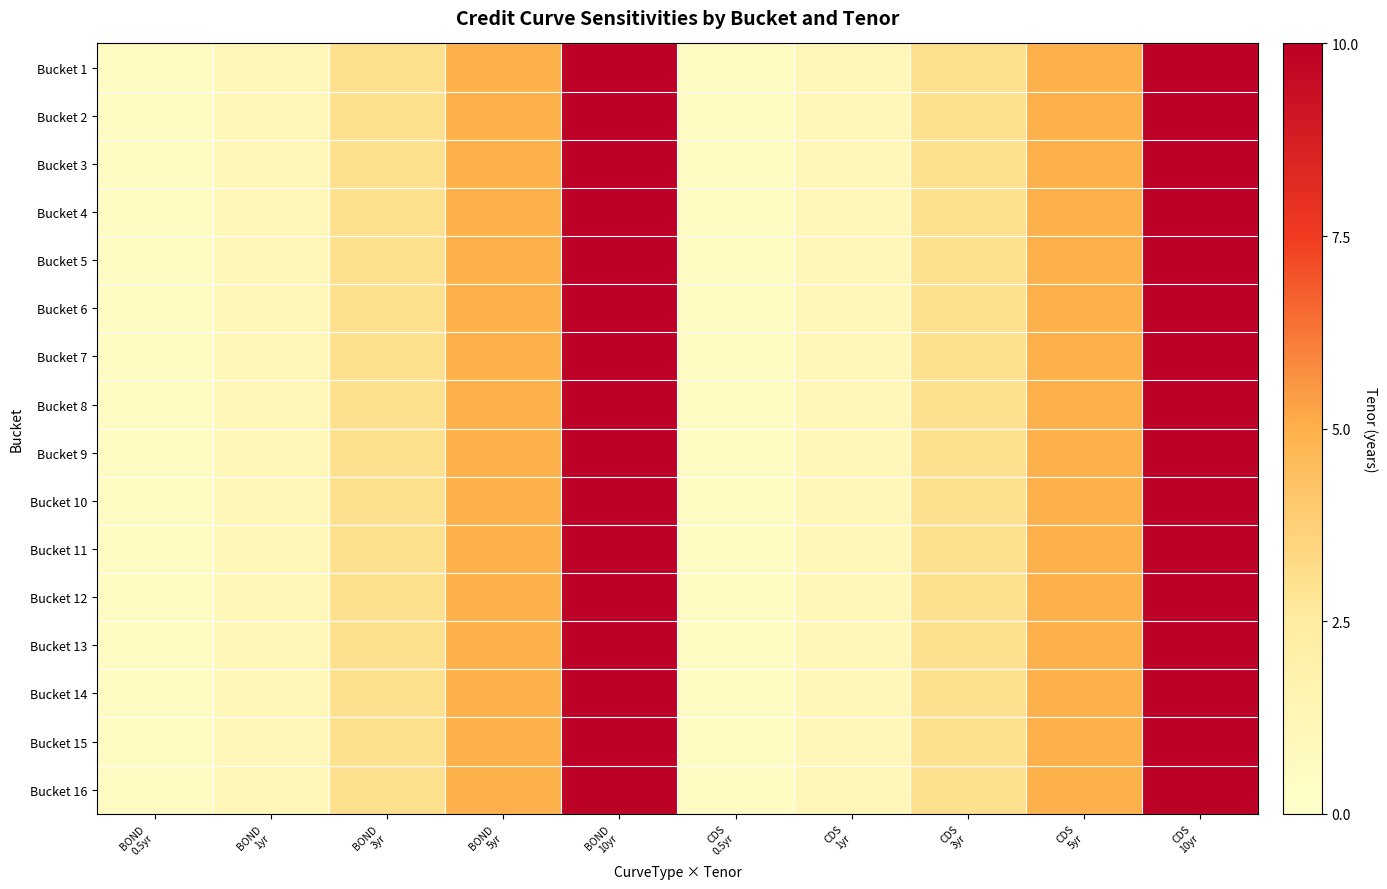

Which has a higher value, CDS
10yr or BOND
1yr?

CDS
10yr